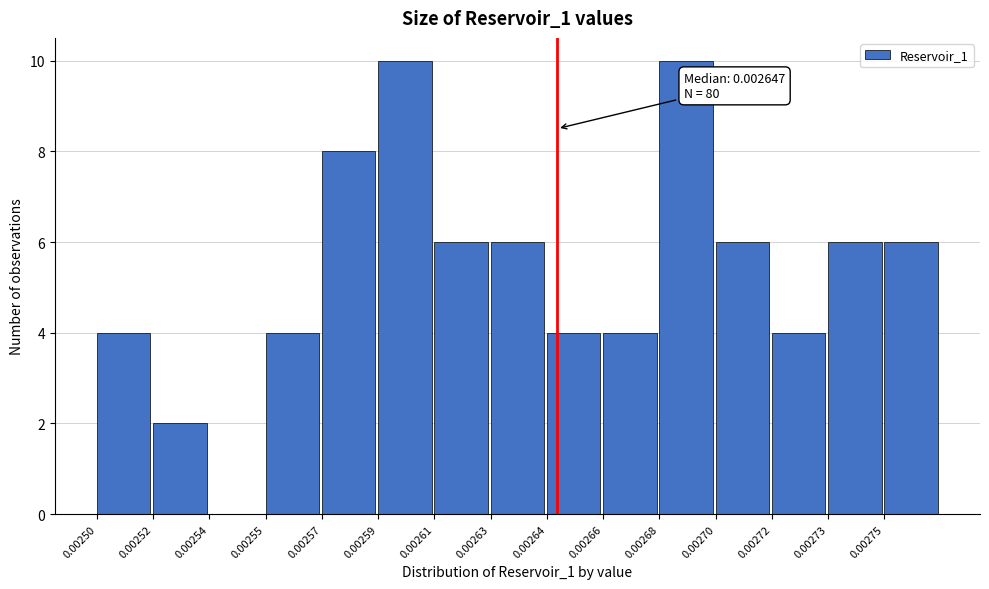

Reading left to right, transcribe all the data shown in this chart.

0.00250=4	0.00252=2	0.00254=0	0.00255=4	0.00257=8	0.00259=10	0.00261=6	0.00263=6	0.00264=4	0.00266=4	0.00268=10	0.00270=6	0.00272=4	0.00273=6	0.00275=6